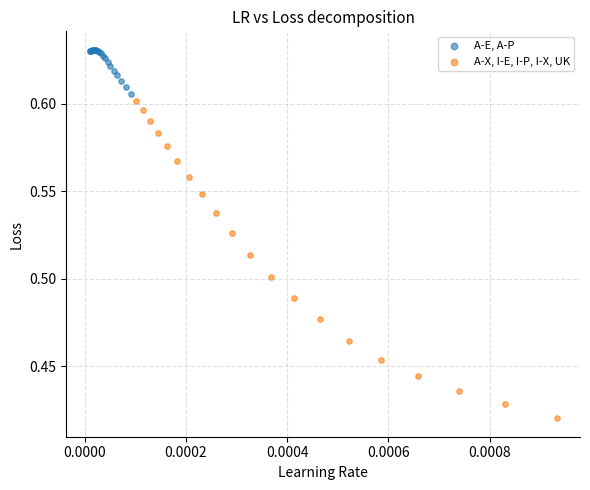

Which series reaches the maximum Y coordinate?

A-E, A-P